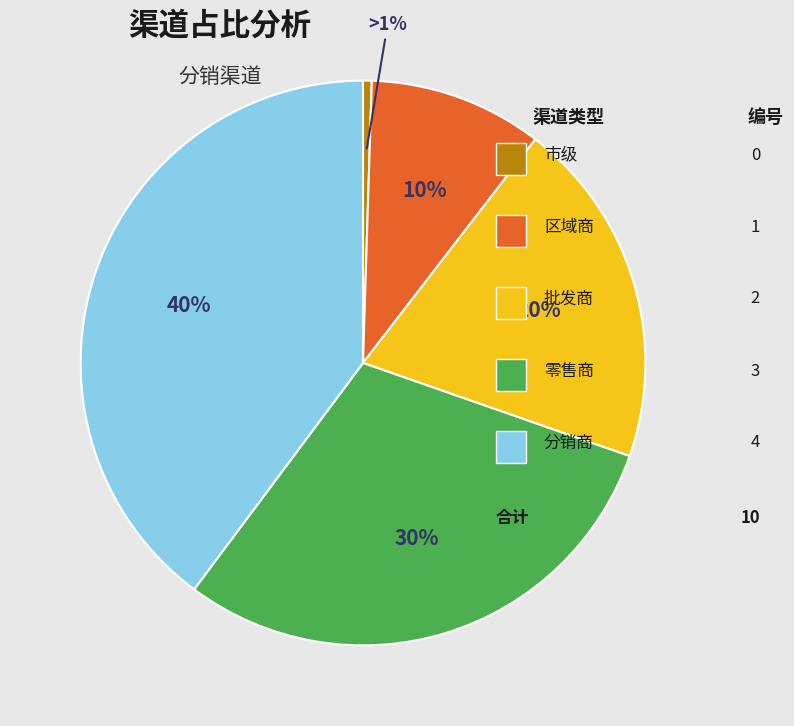

Is there any slice that represents more than half of the pie?

No